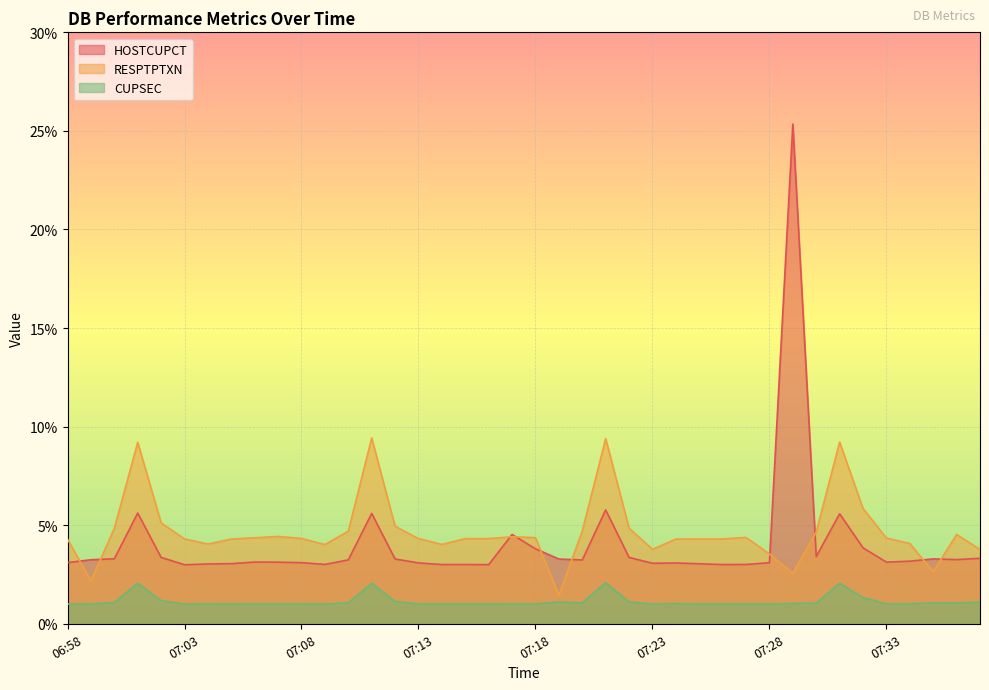

What is the value of the RESPTPTXN point at the 40th from the left?

3.8